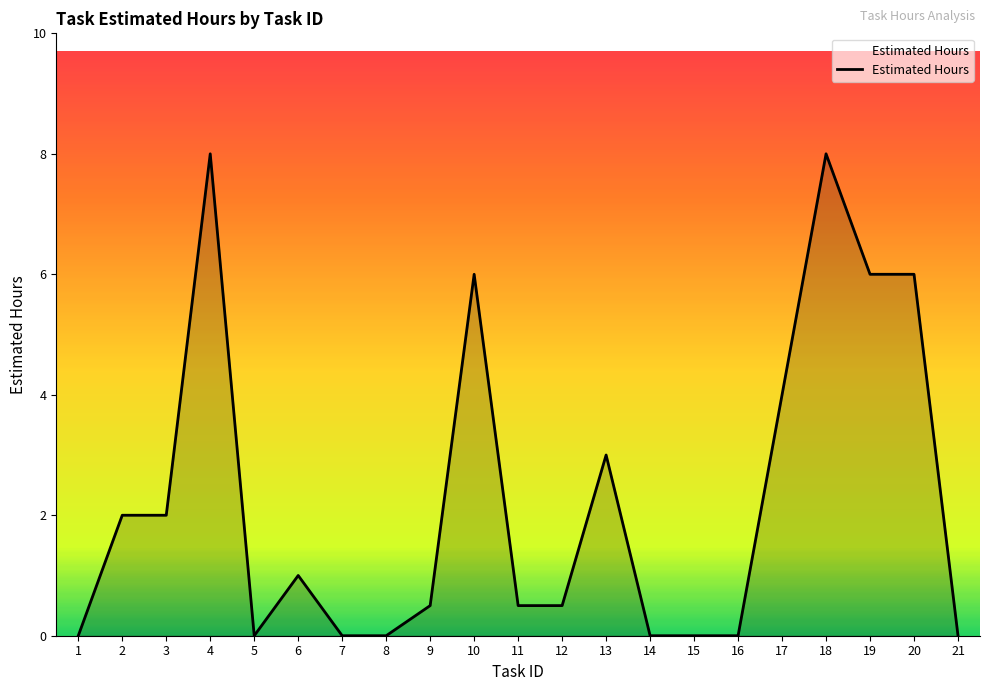

The chart shows a value of 6.0 at 19. True or false?

True